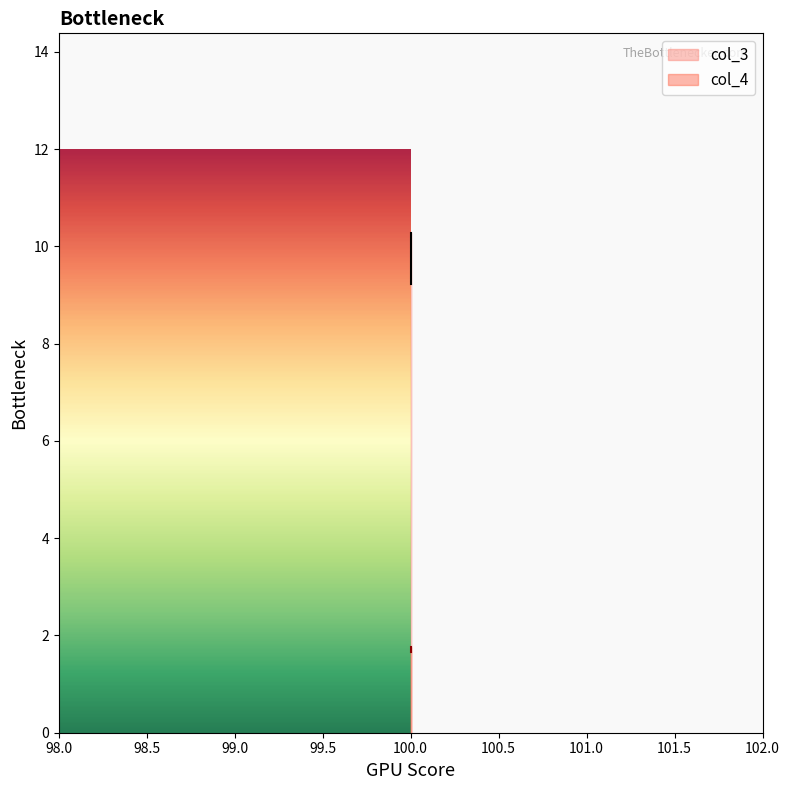

At how many categories does at least one series exceed 8?

2